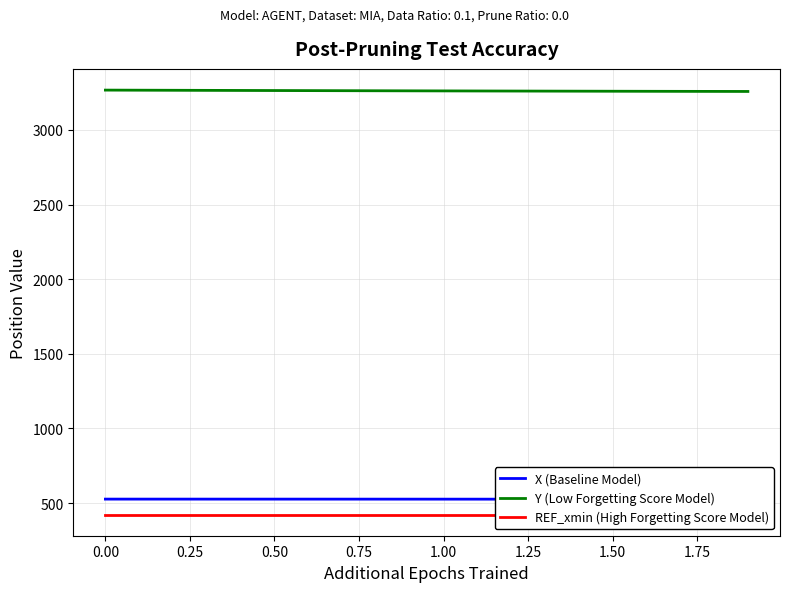

True or false: Y (Low Forgetting Score Model) has a value of 4534.5 at 0.00.

False